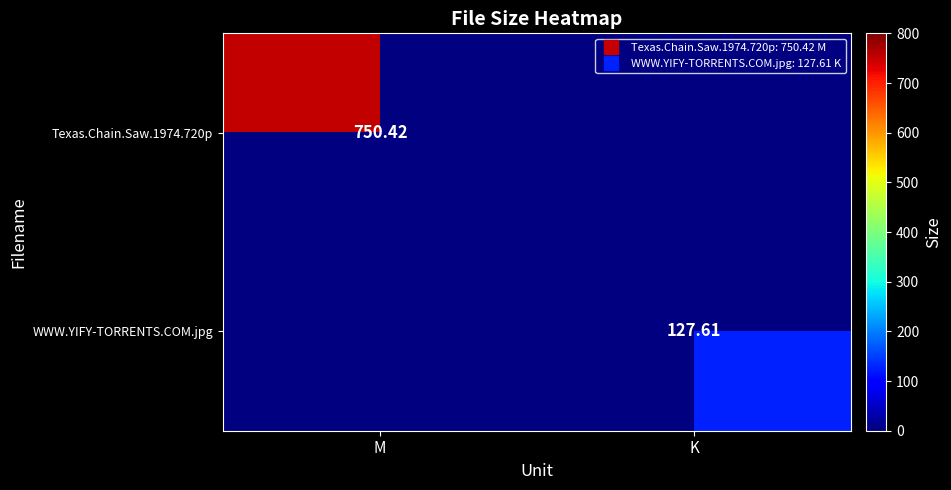

True or false: WWW.YIFY-TORRENTS.COM.jpg has a value of 0.0 at M.

True